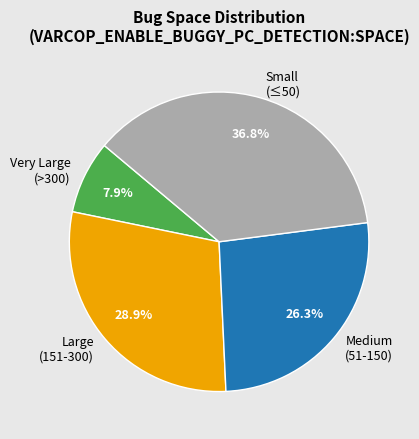

To the nearest percent, what is the difference between the largest and smallest slice percentages?

29%